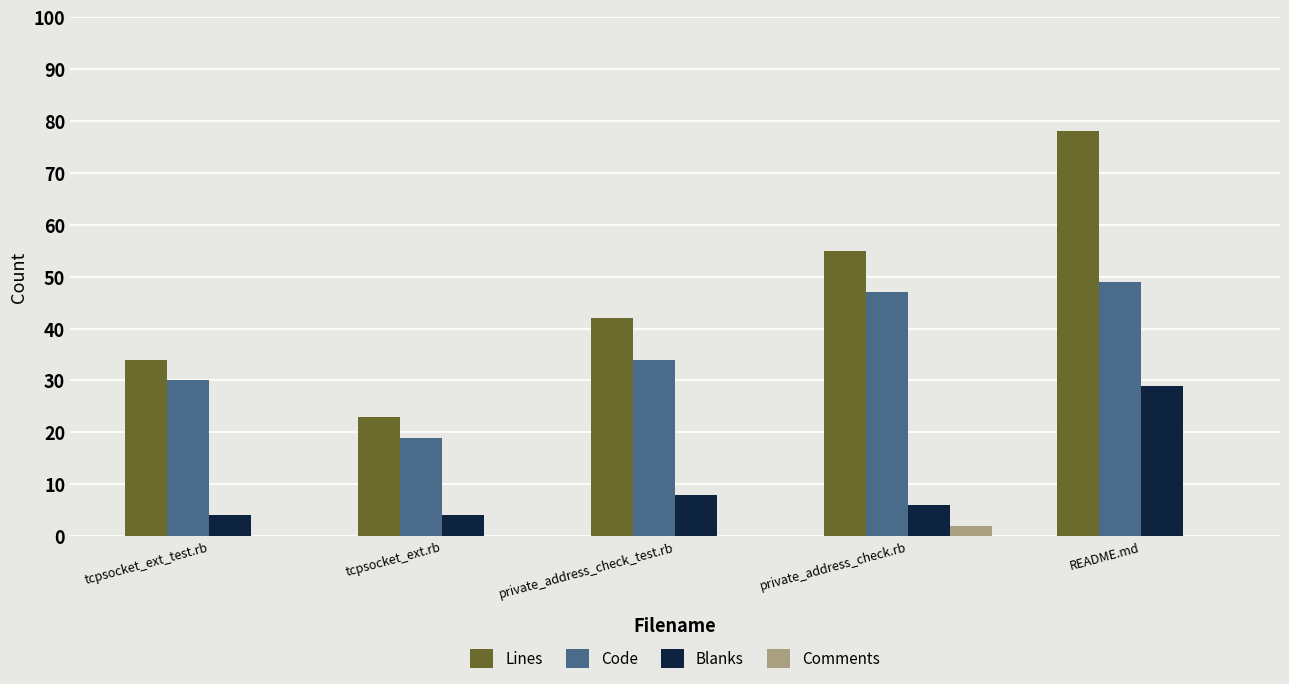

What is the total value across all series at tcpsocket_ext.rb?

46